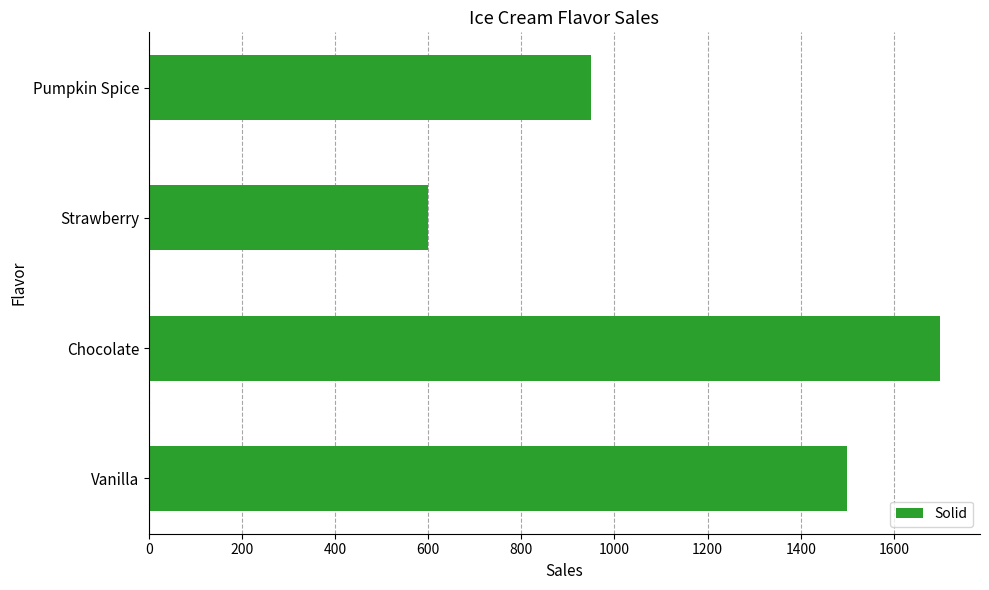

What is the difference between the second highest and second lowest values?

550